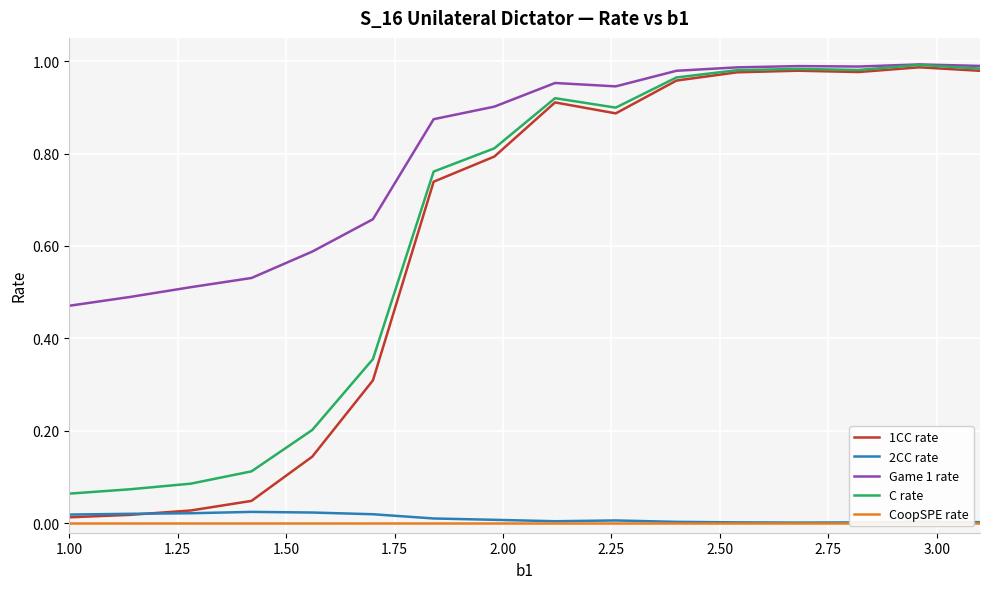

True or false: Game 1 rate and 2CC rate cross at least once.

False